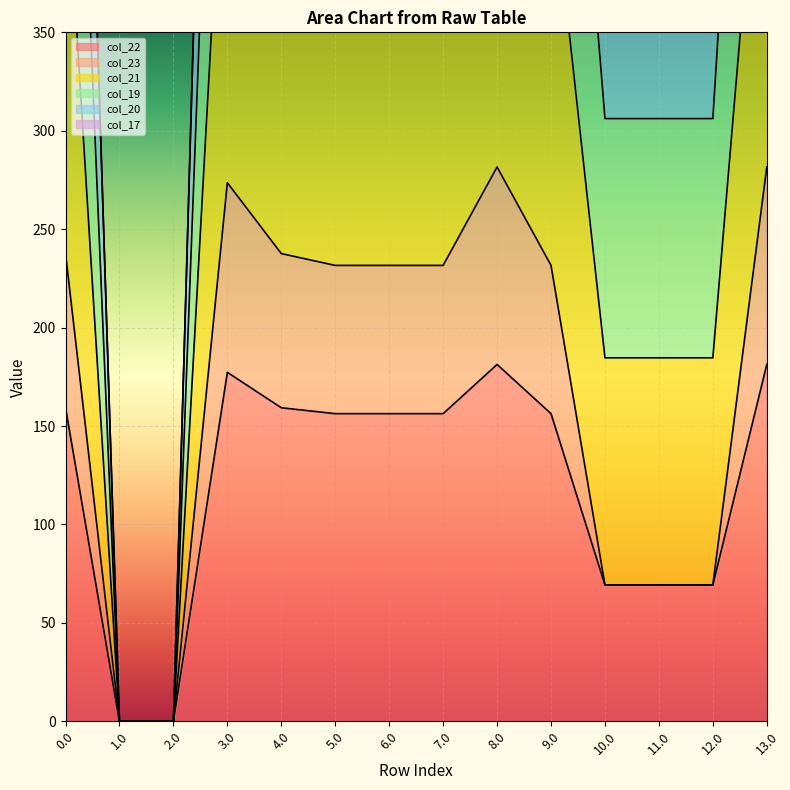

True or false: col_21 has more than 0 interior local peaks.

True